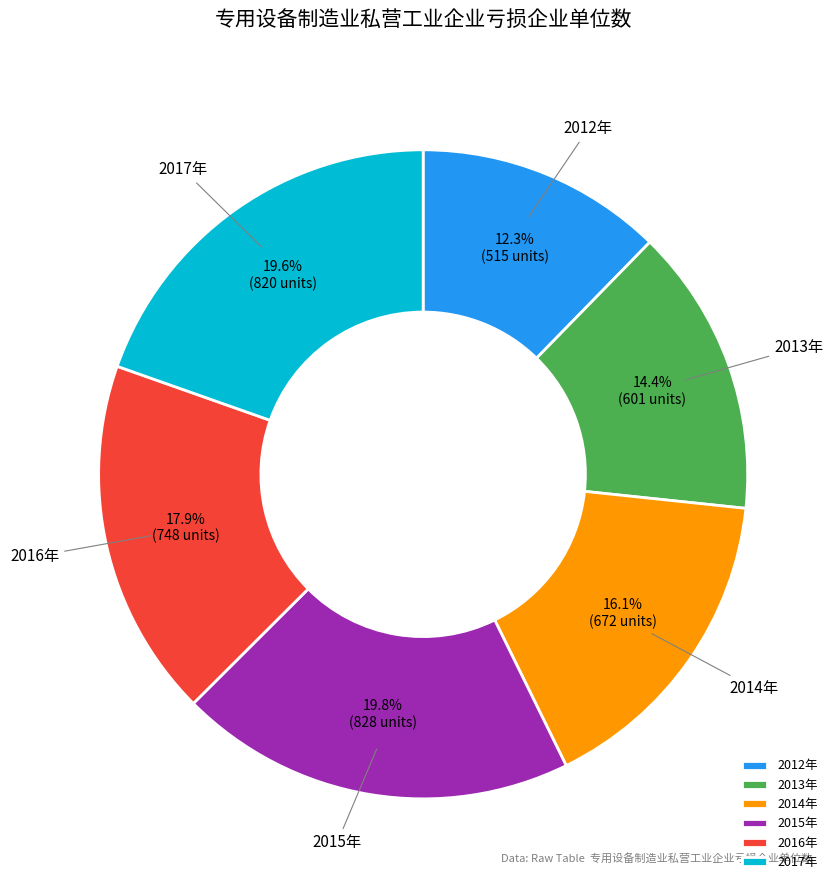

Does 2017年 represent more than half of the total?

No